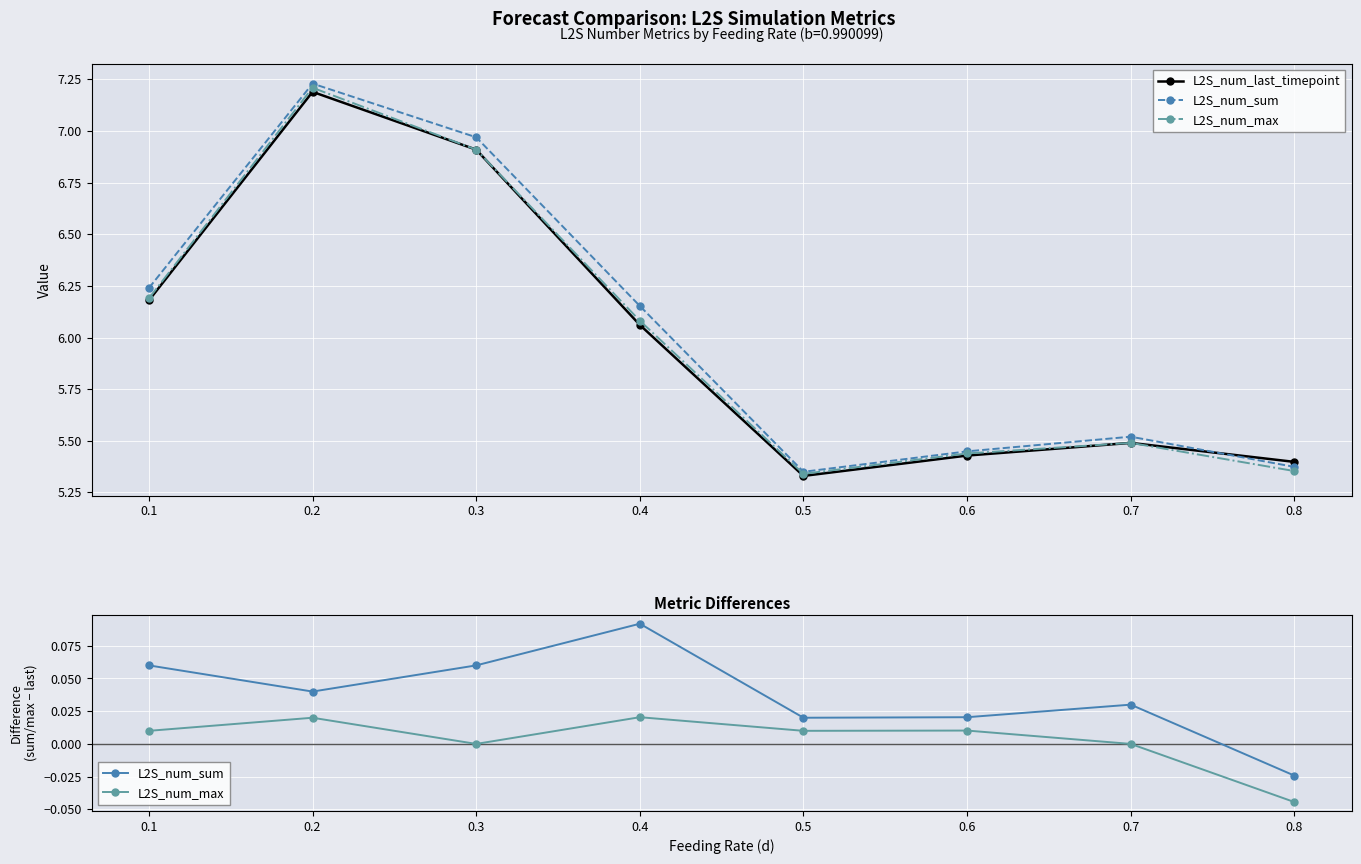

At which category does L2S_num_last_timepoint reach its first local peak?

0.2